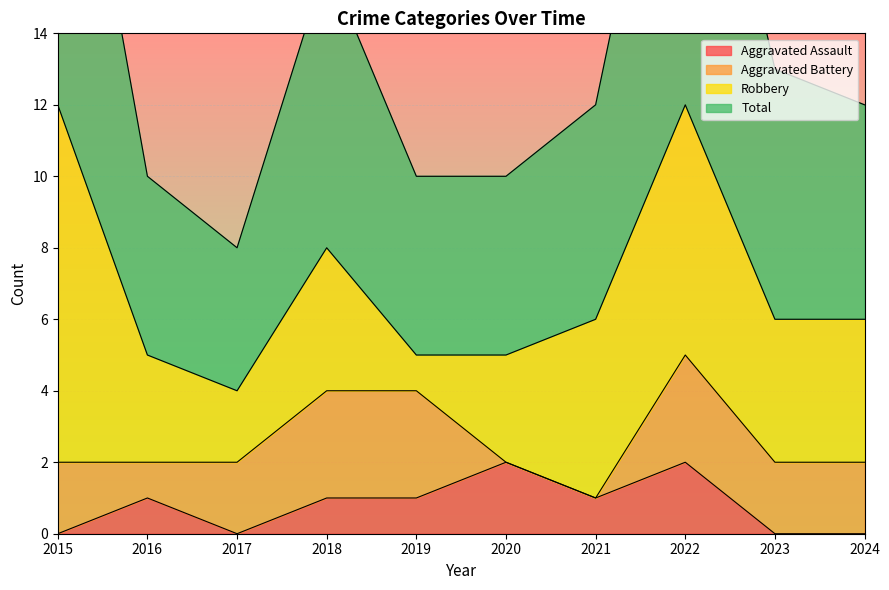

True or false: Aggravated Assault and Total intersect in this chart.

False